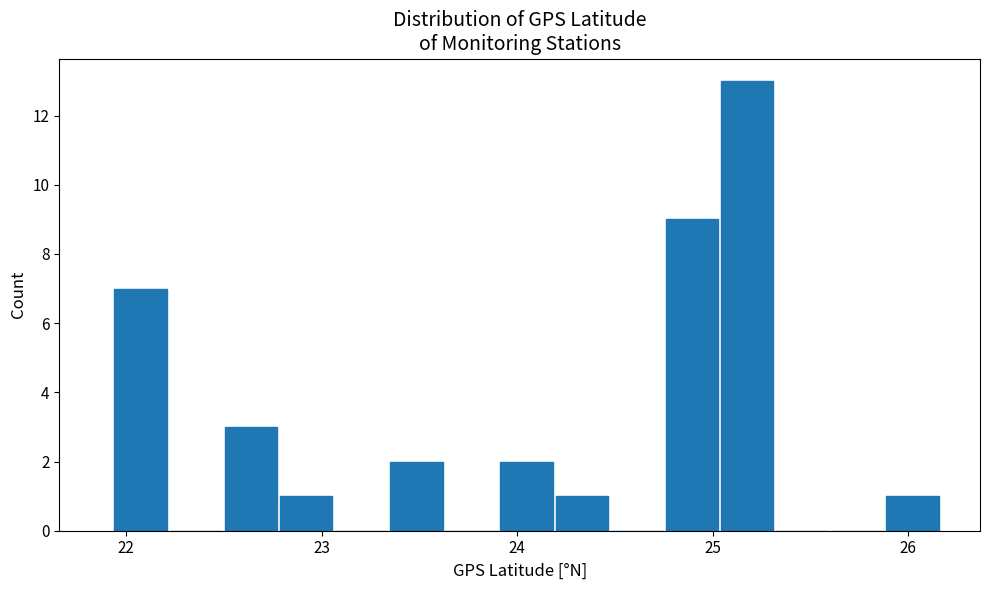

Read against the x-axis, roughly where is the centre of the tallest bar?

25.2